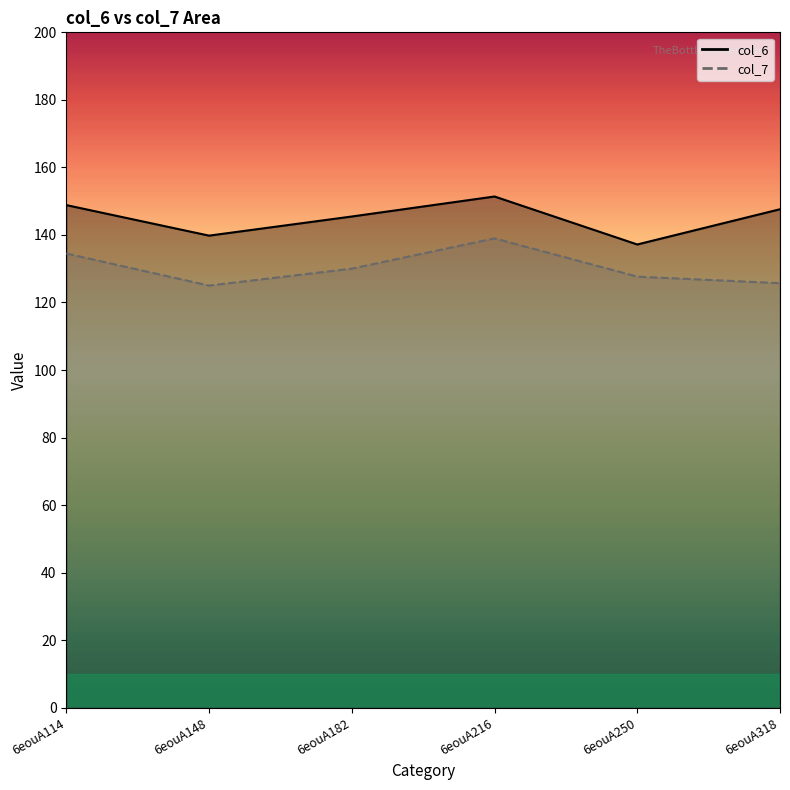

Is it true that col_7 equals 125.7 at 6eouA318?

True